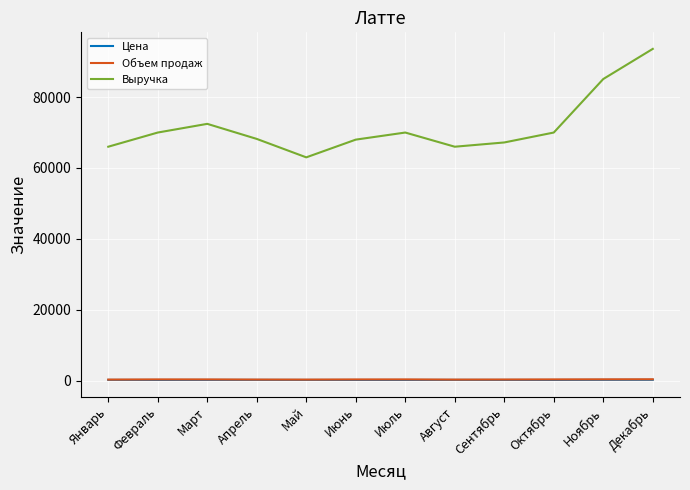

At which label does Цена first exceed 210?

Январь